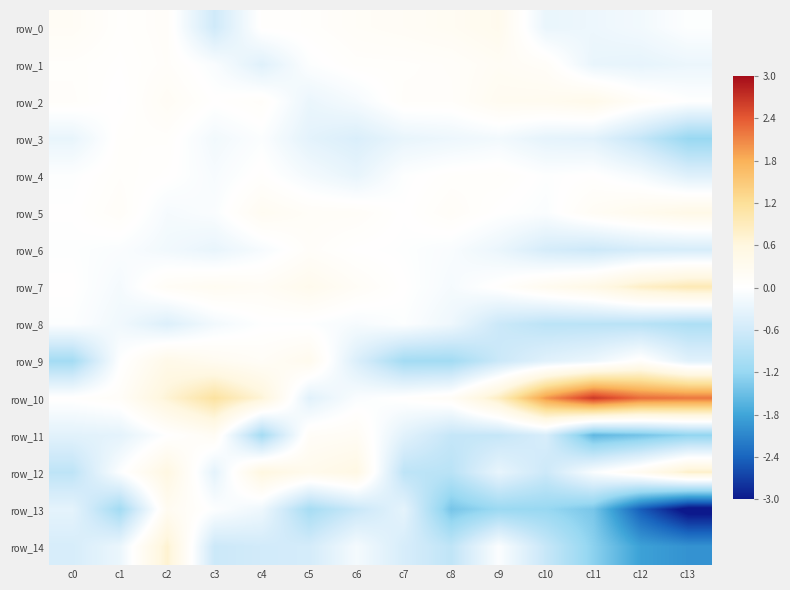

Rank the categories by row_12 value from lowest to highest.

c8, c0, c7, c10, c3, c9, c11, c1, c12, c5, c6, c2, c4, c13